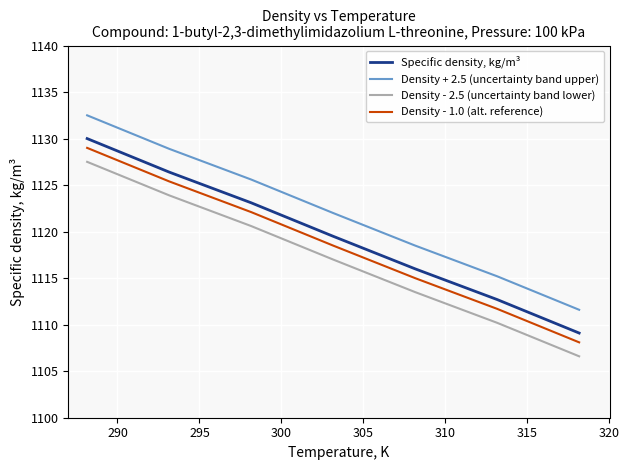

True or false: Density - 1.0 (alt. reference) and Density - 2.5 (uncertainty band lower) intersect in this chart.

False